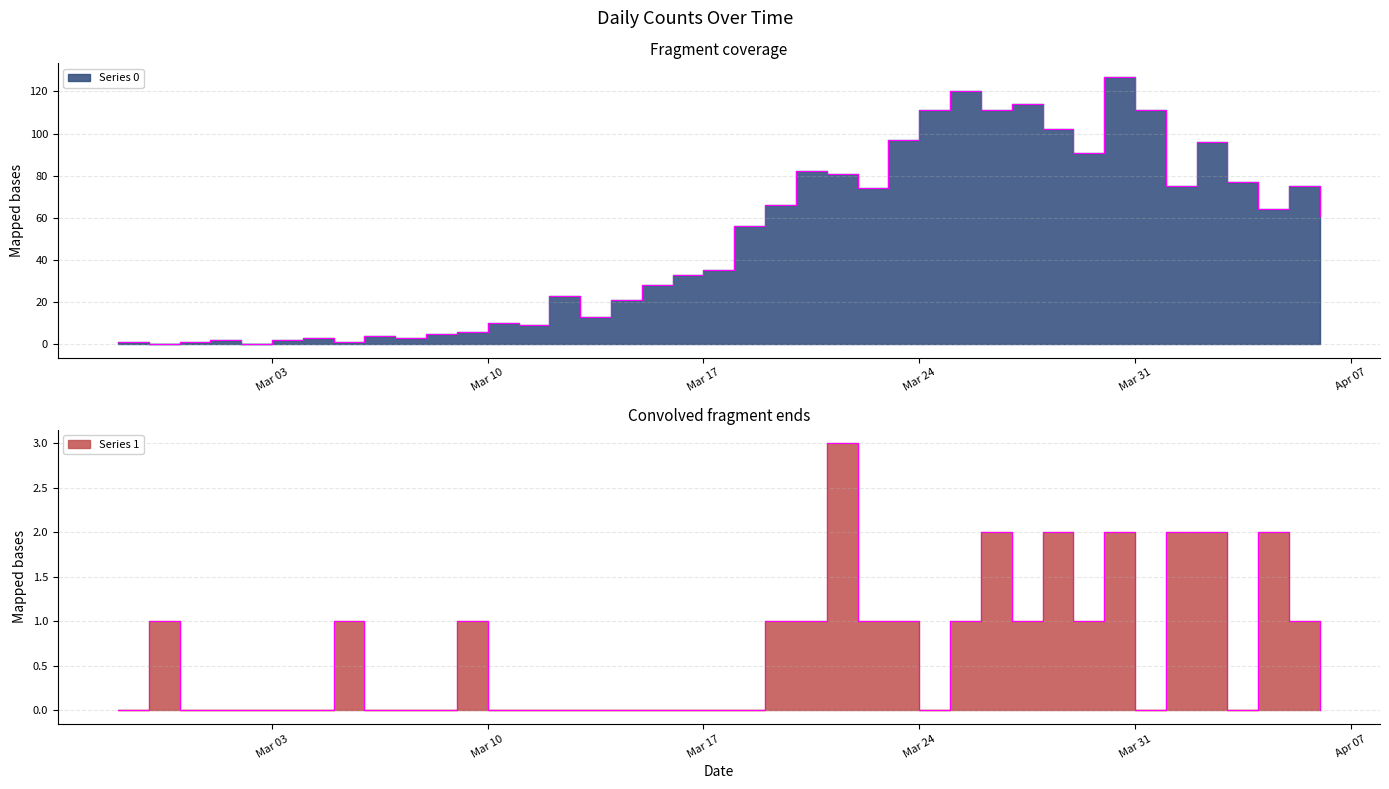

Which series has the largest total across all categories?

Series 0